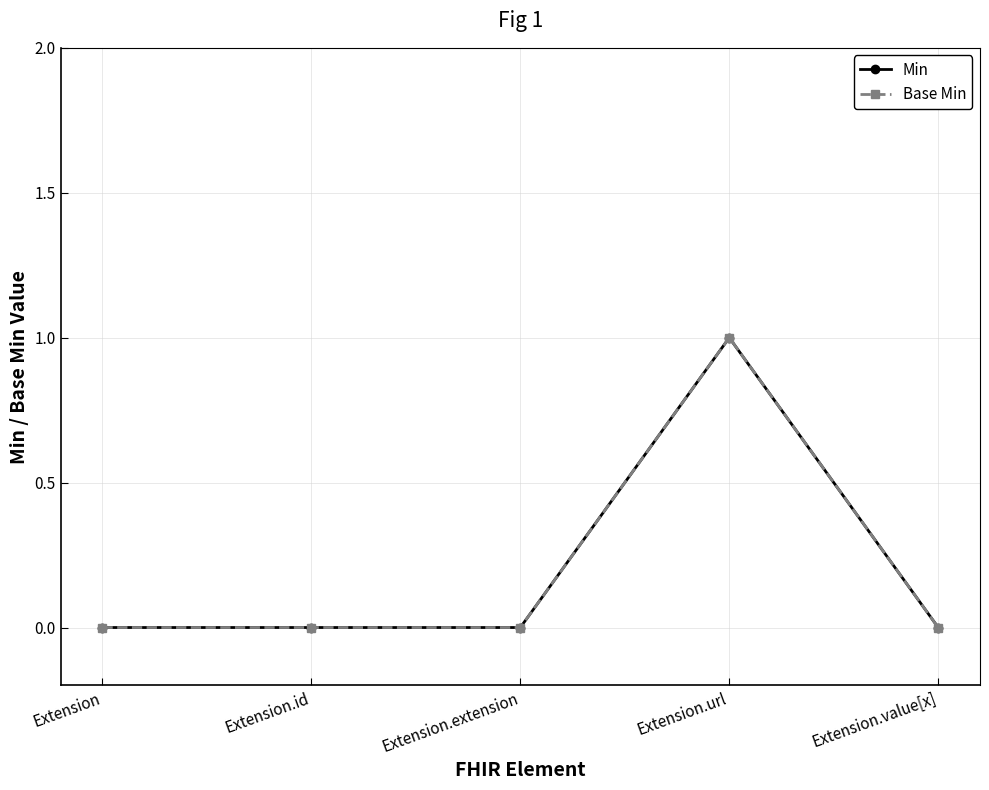

Does the chart have visible grid lines?

Yes